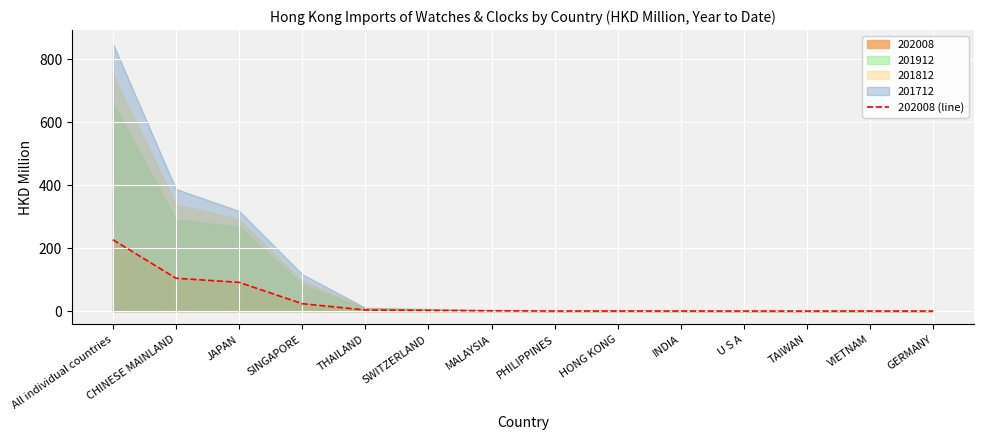

What is the sum of all values?

452.9